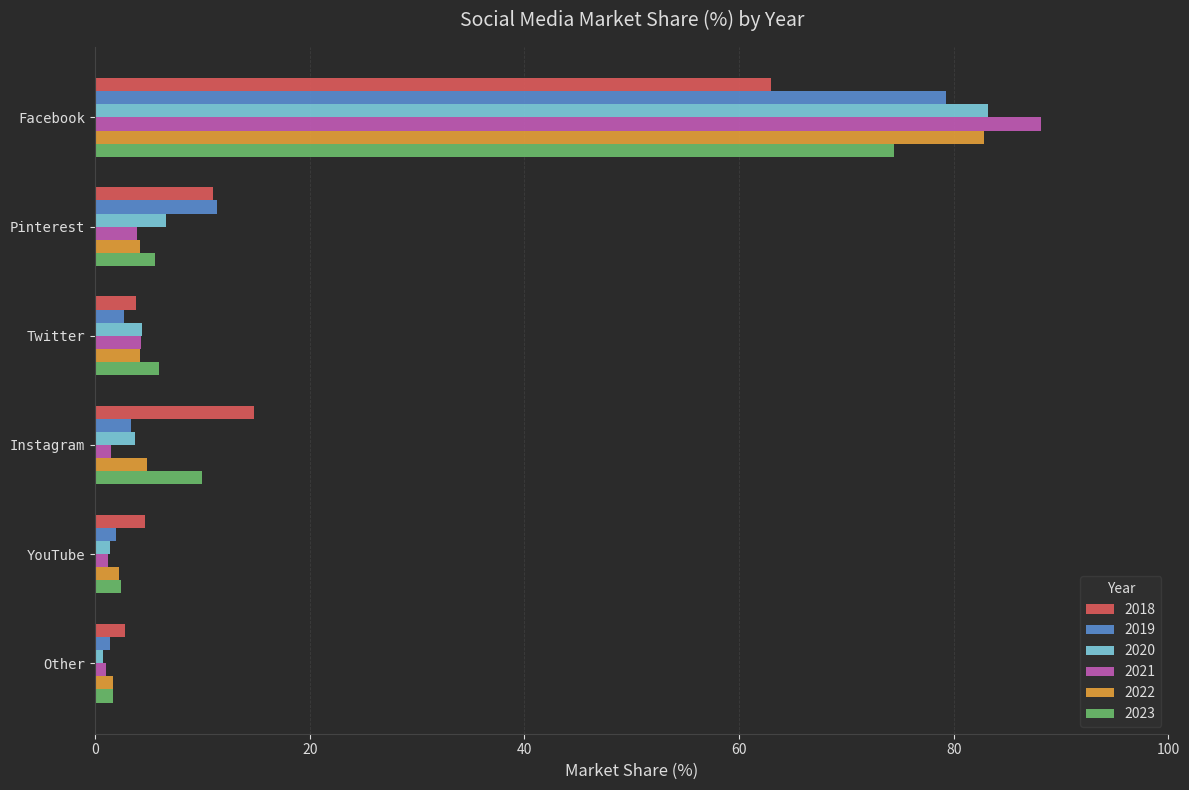

At which category is the sum across all series the highest?

Facebook